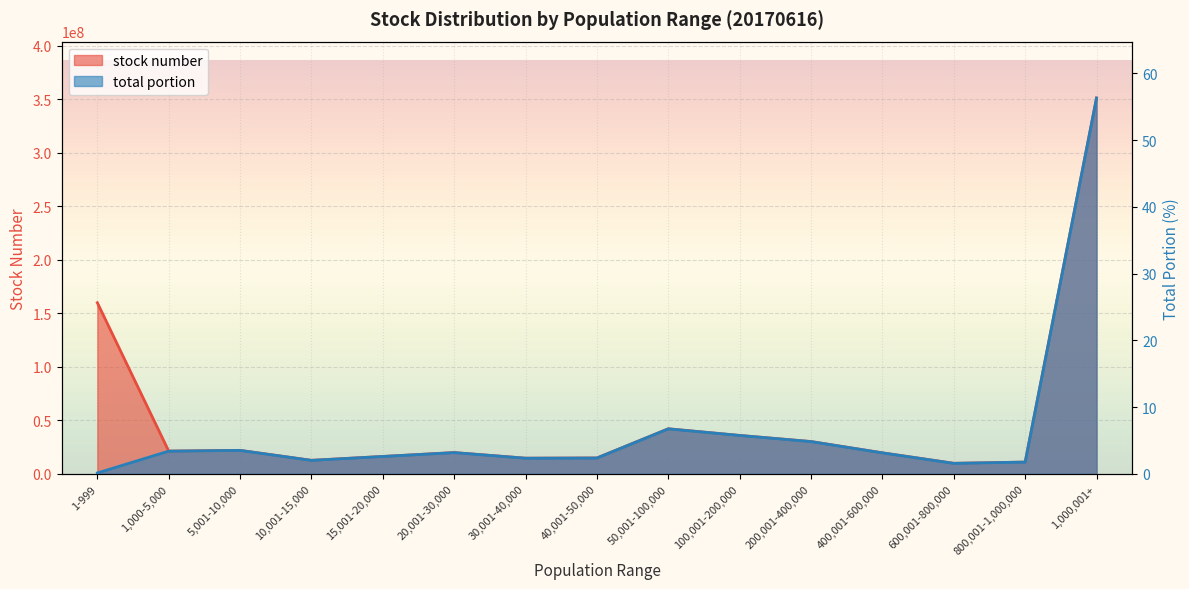

What is the average value of the stock number series?

52175600.0